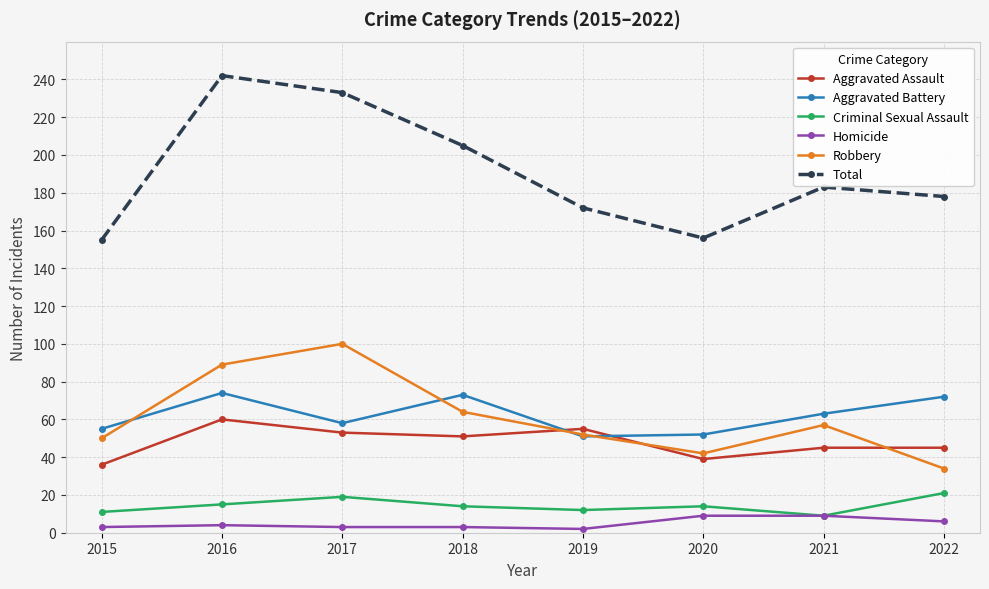

The value of Homicide at 2020 is 9. True or false?

True